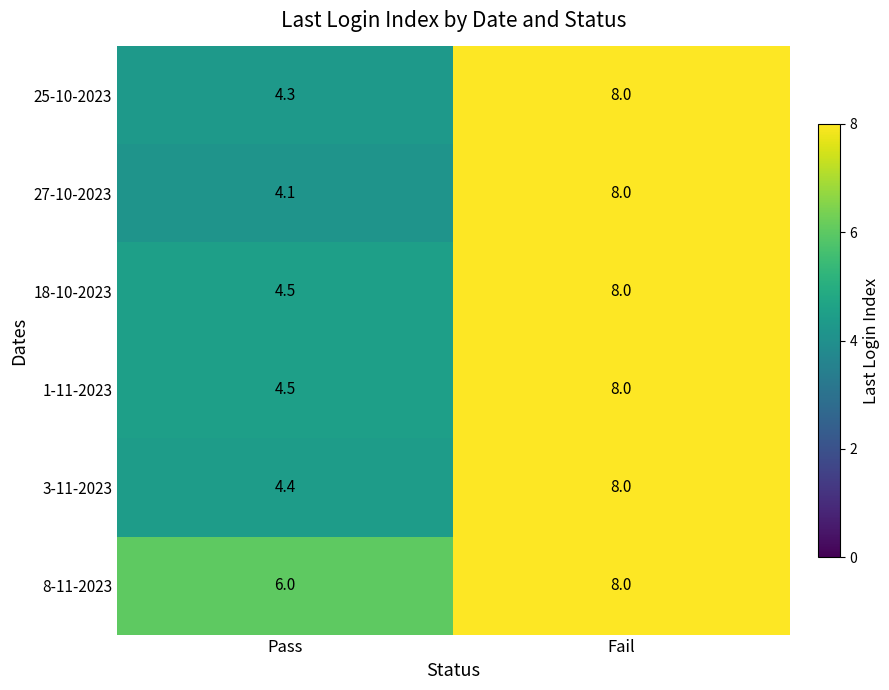

Where is 25-10-2023 nearest to the value 6?

Pass